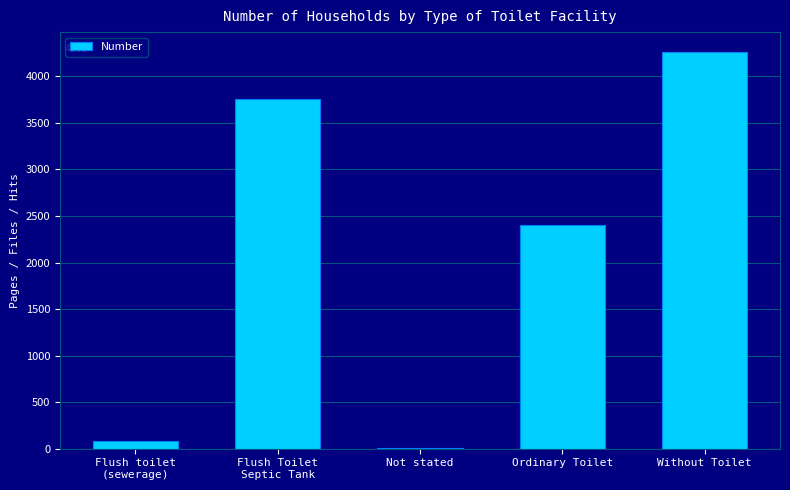

The value at Without Toilet is 5835. True or false?

False